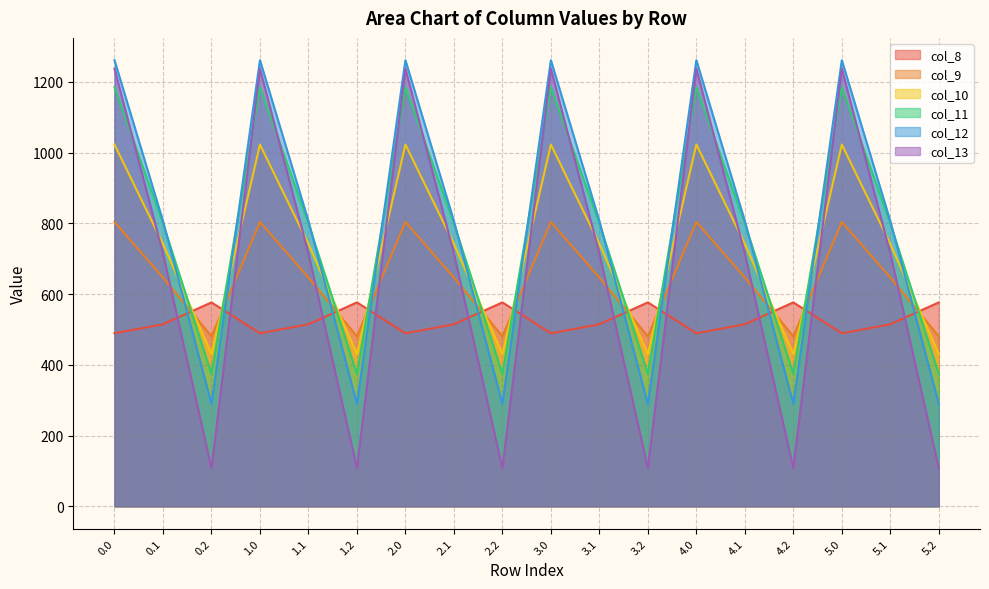

What is the label of the 2nd point from the left?

0.1